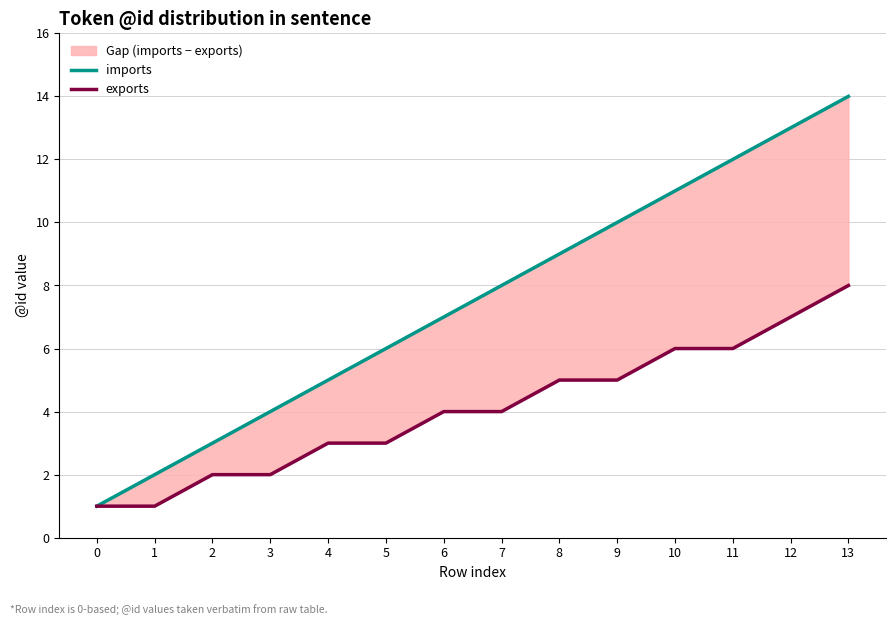

True or false: exports and imports intersect in this chart.

False